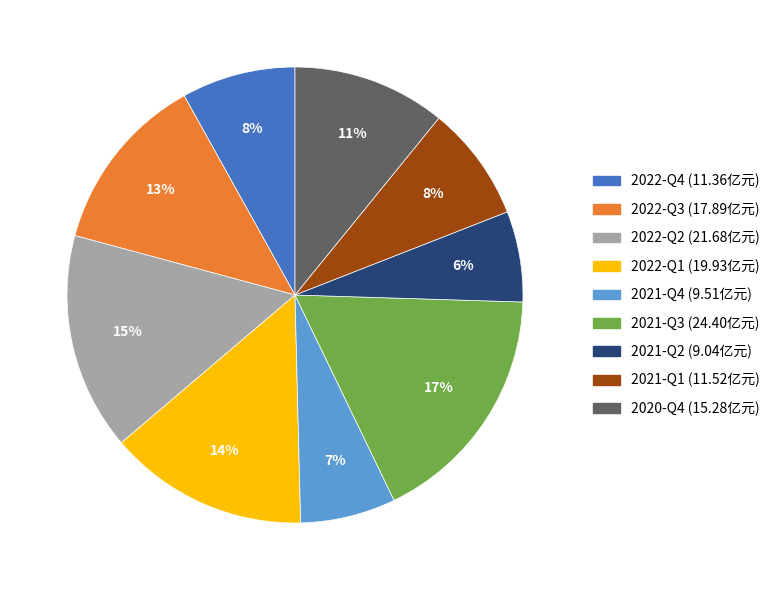

To the nearest percent, what is the difference between the largest and smallest slice percentages?

11%